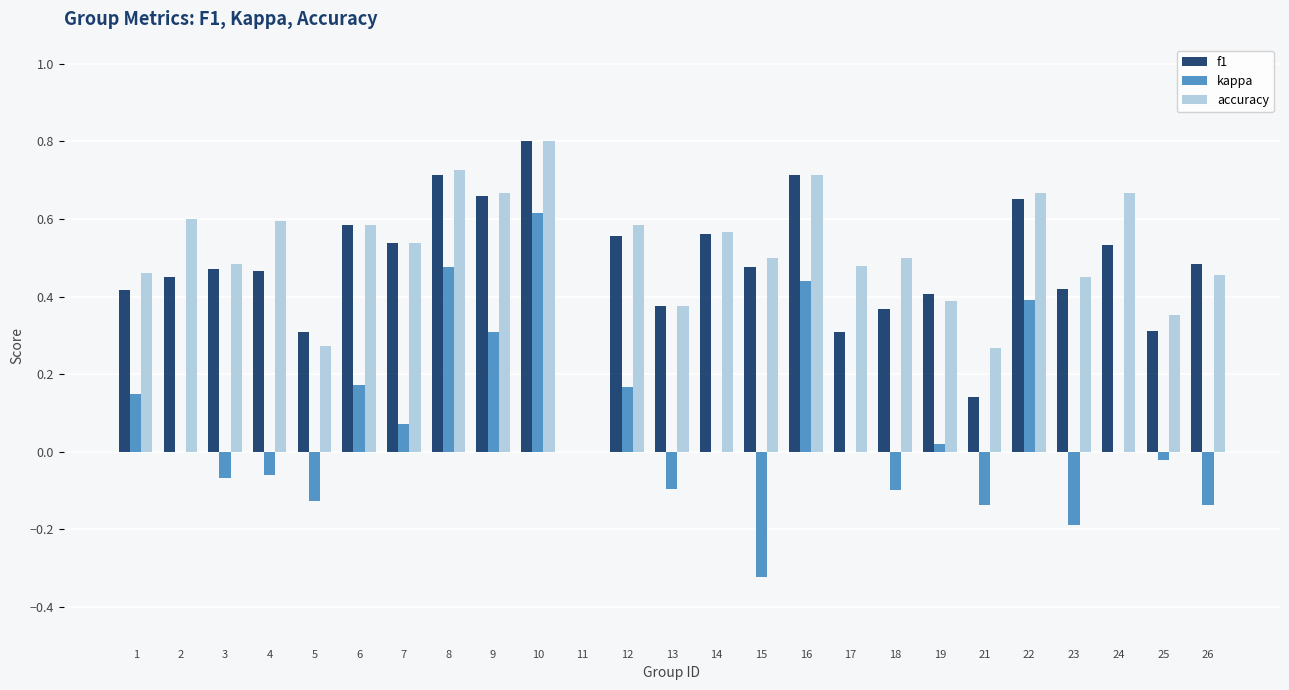

How many data points in accuracy are above 0?

24